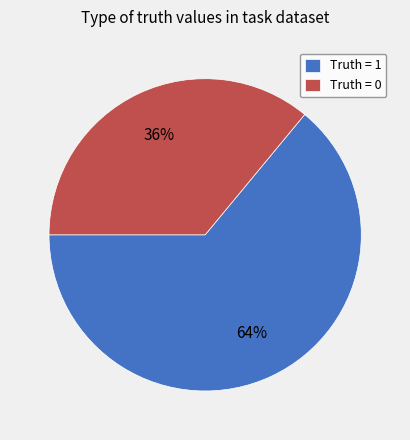

Which category has the smallest portion of the pie?

Truth = 0